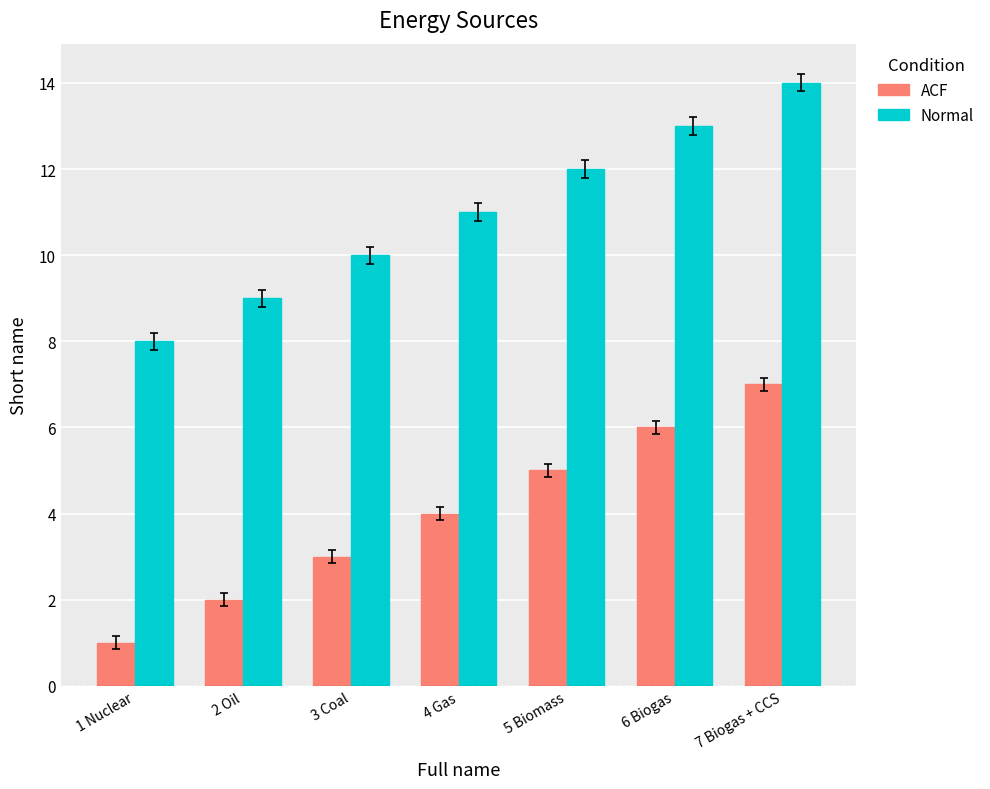

Reading right to left, what are all the values shown in this chart?

ACF: 7 Biogas + CCS=7	6 Biogas=6	5 Biomass=5	4 Gas=4	3 Coal=3	2 Oil=2	1 Nuclear=1
Normal: 7 Biogas + CCS=14	6 Biogas=13	5 Biomass=12	4 Gas=11	3 Coal=10	2 Oil=9	1 Nuclear=8